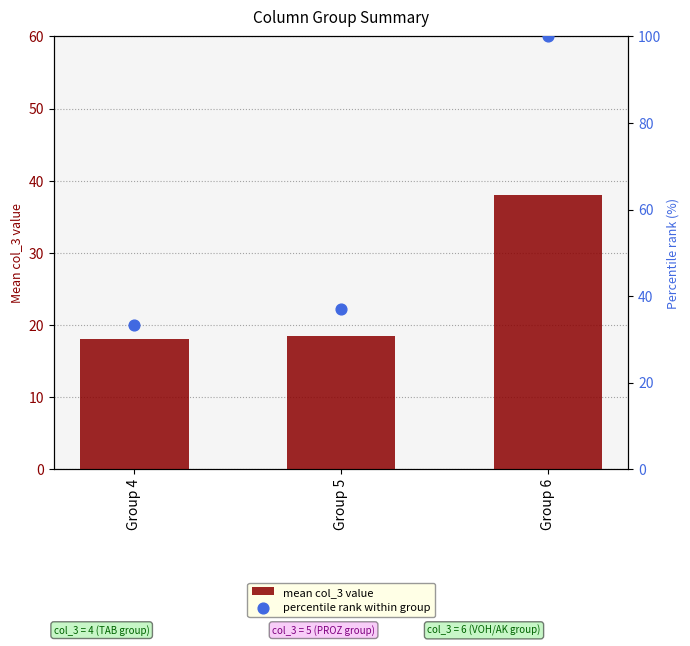

At how many categories does at least one series exceed 30?

3